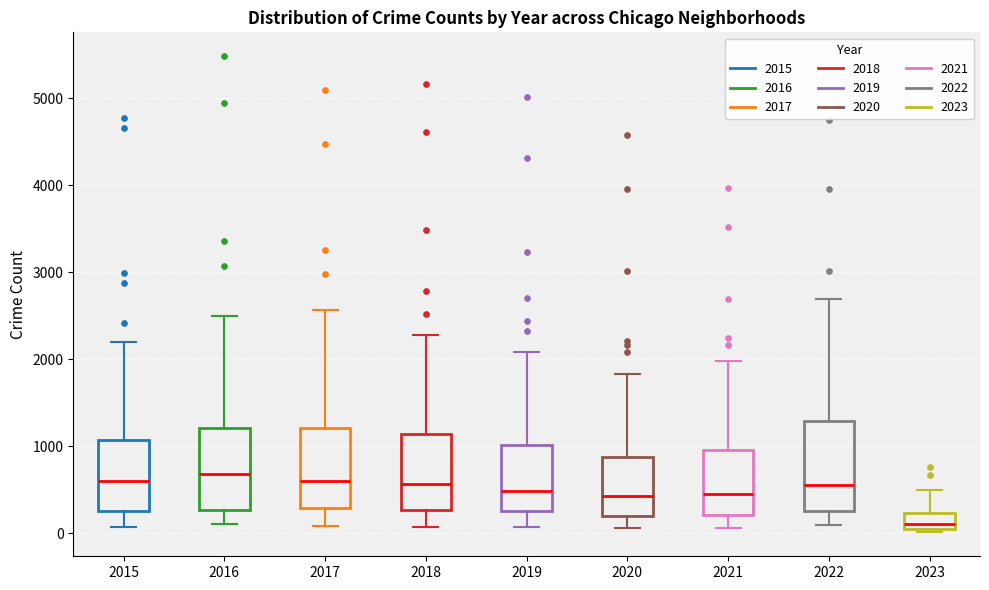

Where does the upper whisker of the box at x = 2020 end on the y-axis? The values are not printed on the chart, so give them approximately, as read against the axis.

1800